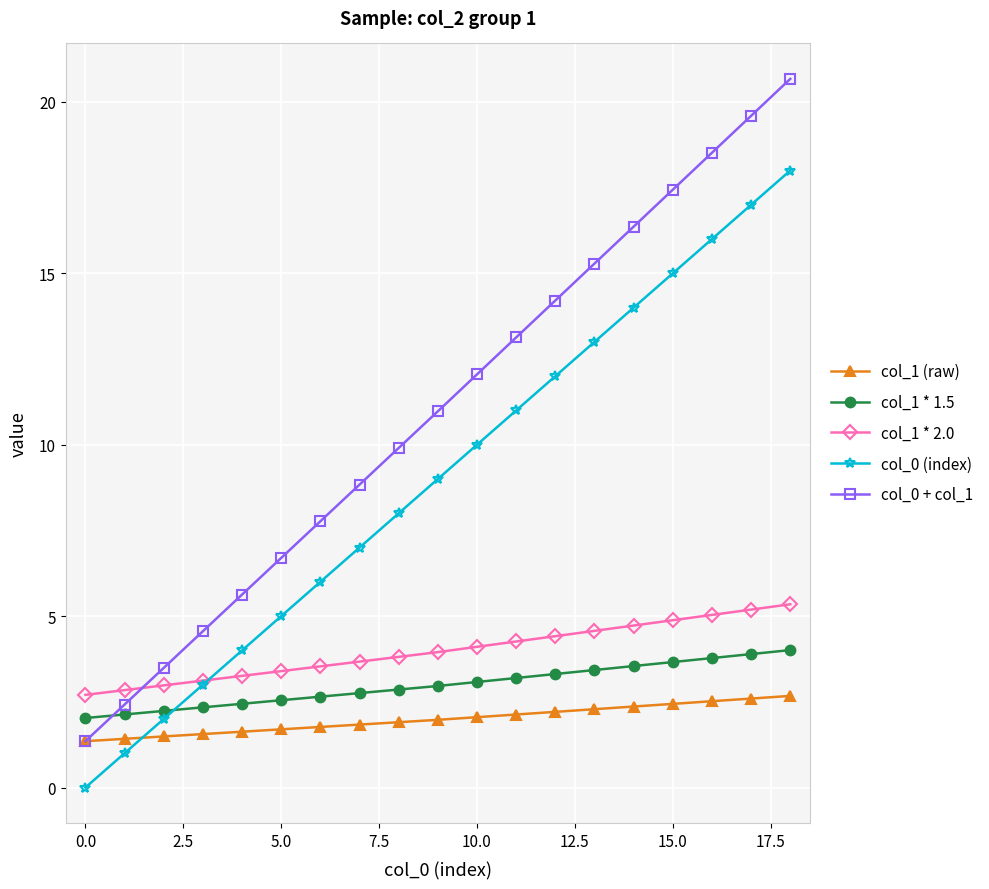

What is the maximum value for col_0 + col_1?

20.7